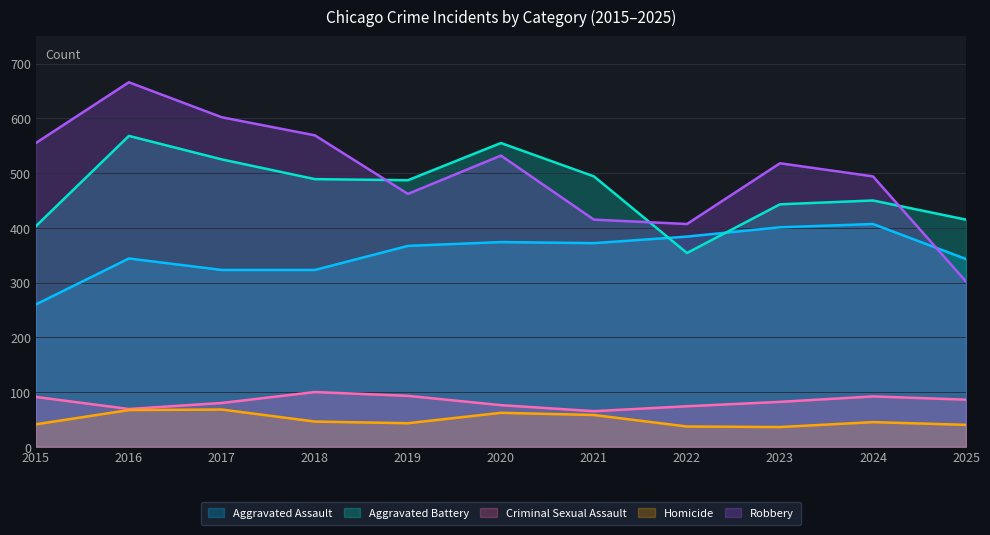

Does the chart have visible grid lines?

Yes